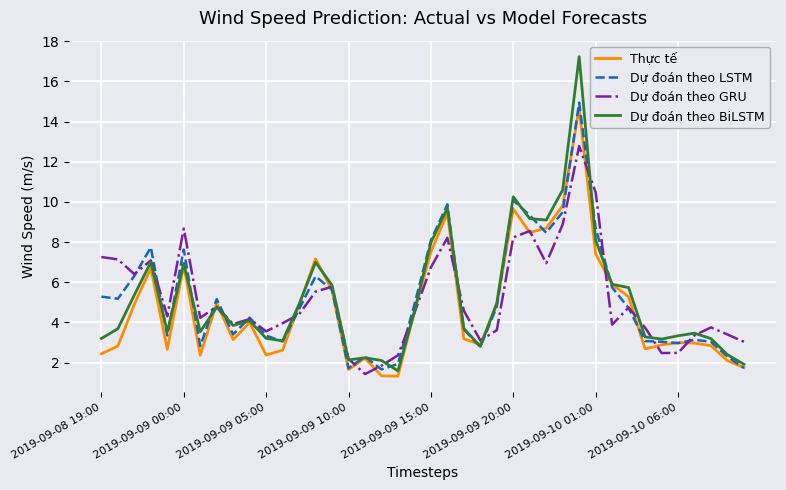

Which series has the largest range (max minus min)?

Dự đoán theo BiLSTM